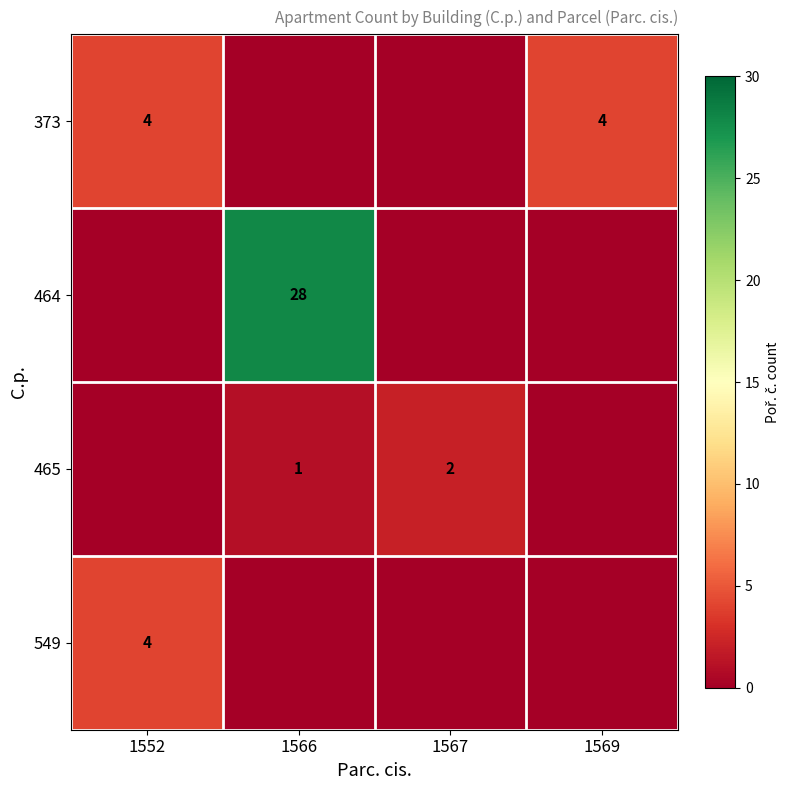

True or false: 464 has a value of 17 at 1566.

False